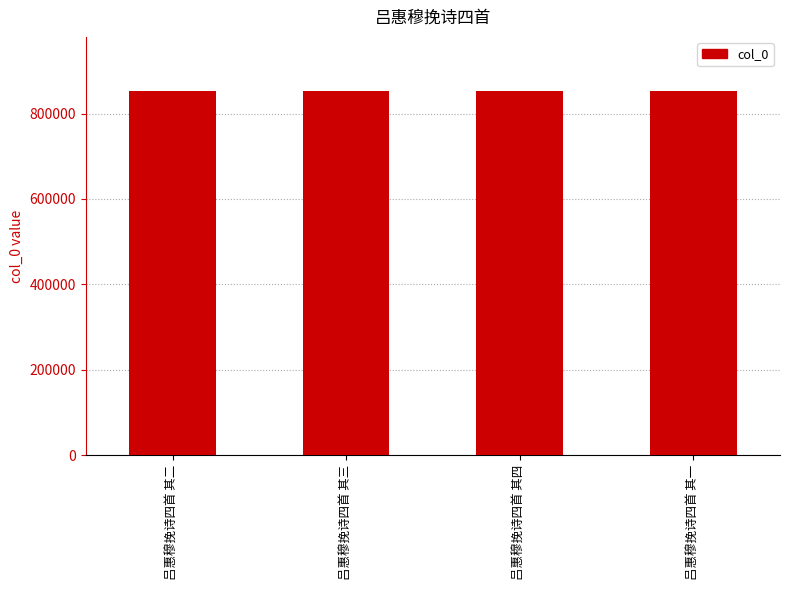

Read the value at 吕惠穆挽诗四首 其二.

852035